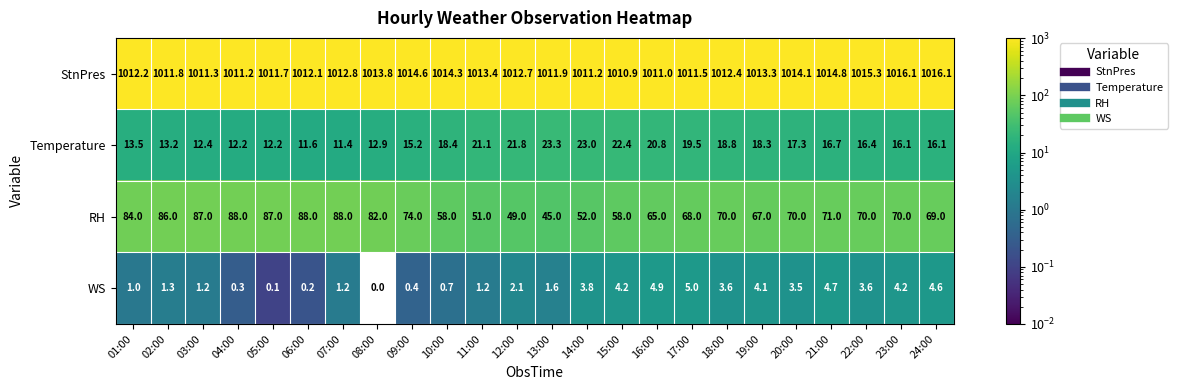

The RH series shows 87.0 at 03:00. True or false?

True